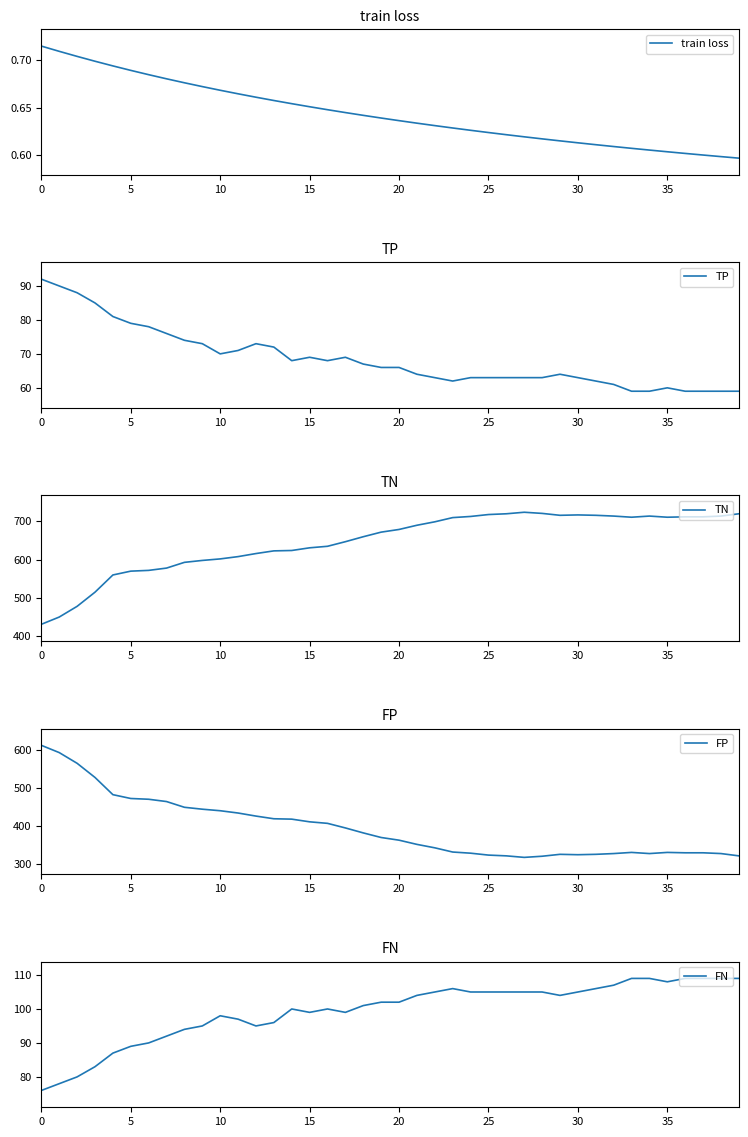

True or false: FP and TP intersect in this chart.

False